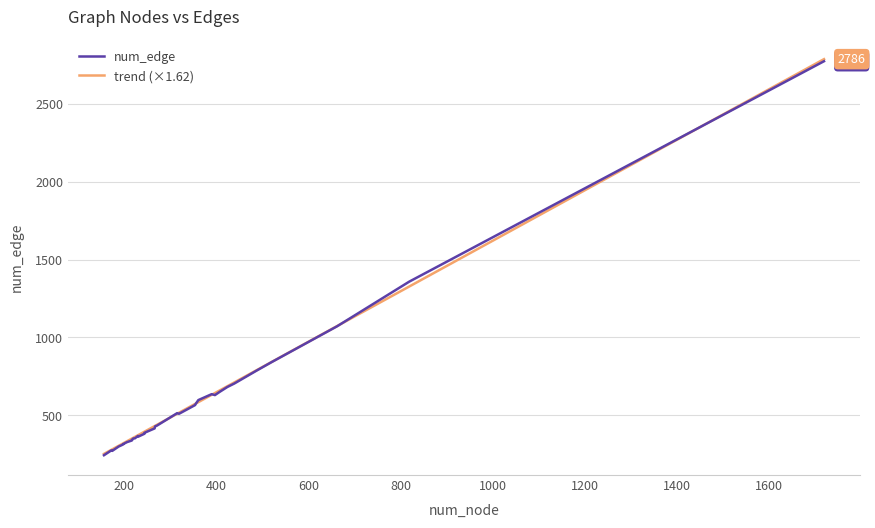

True or false: trend (×1.62) has more than 2 points higher than both neighbors.

False